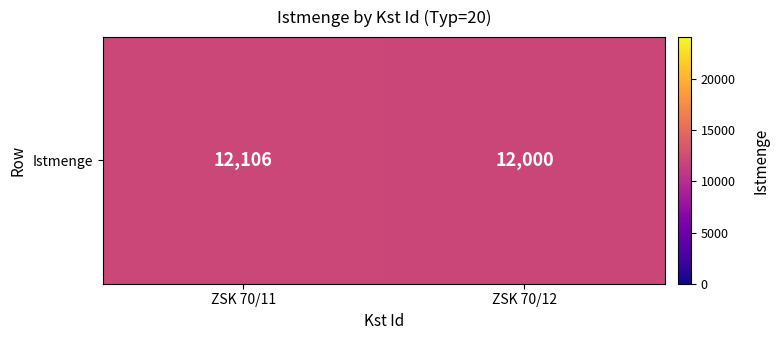

How many series are shown in this chart?

1